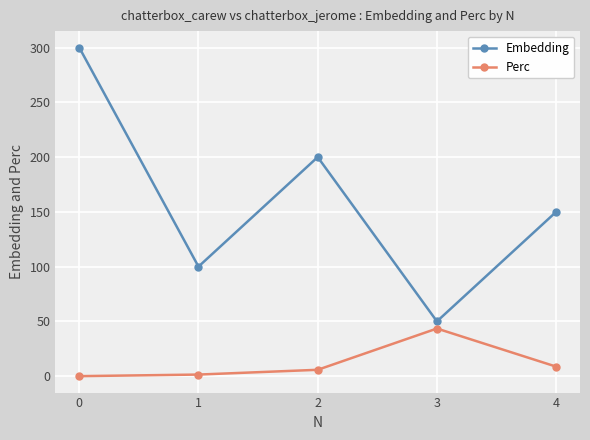

How many lines are shown in the chart?

2